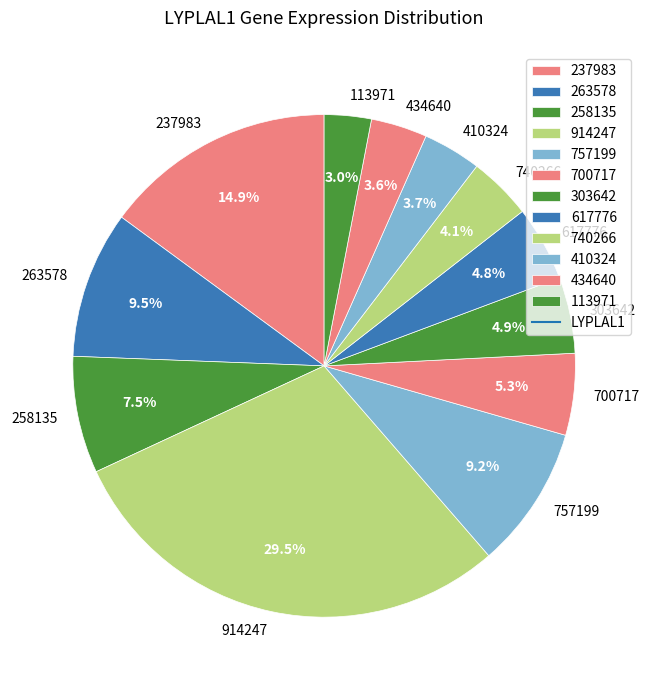

Combined, do 303642 and 237983 account for over 50%?

No